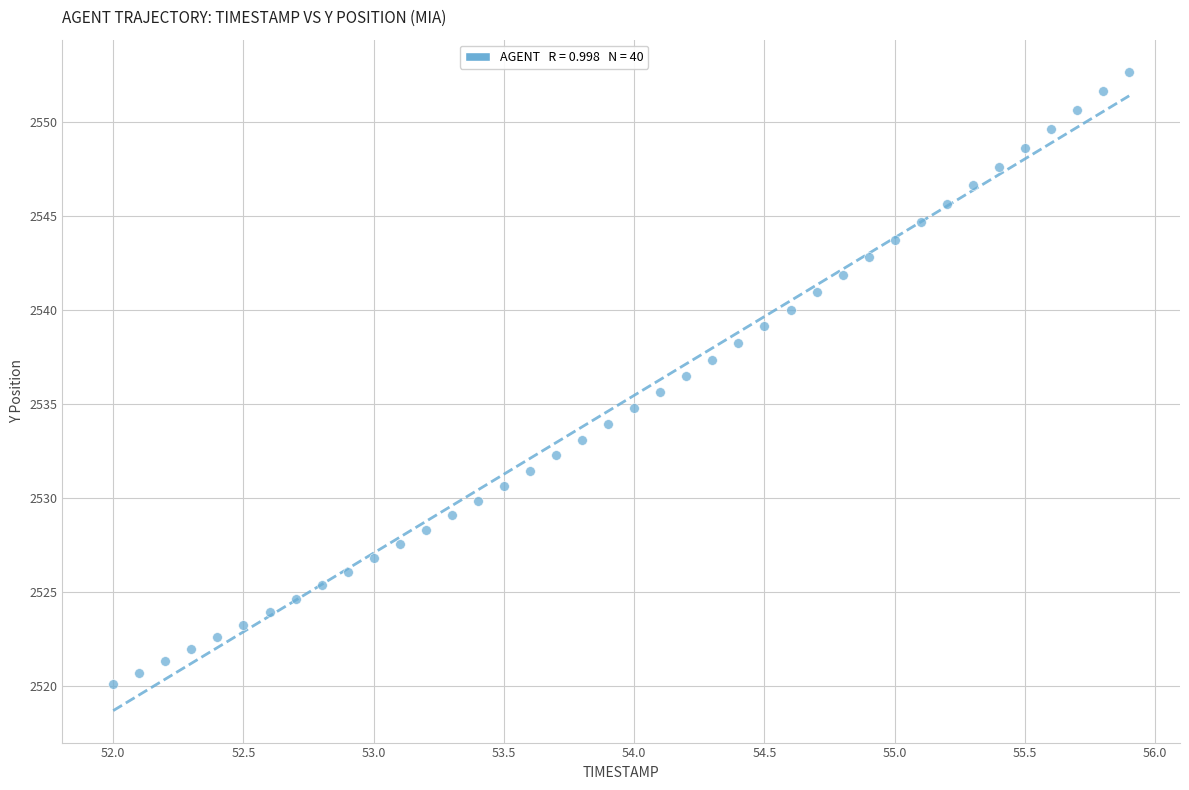

What is the range of X values (max minus min)?

3.9